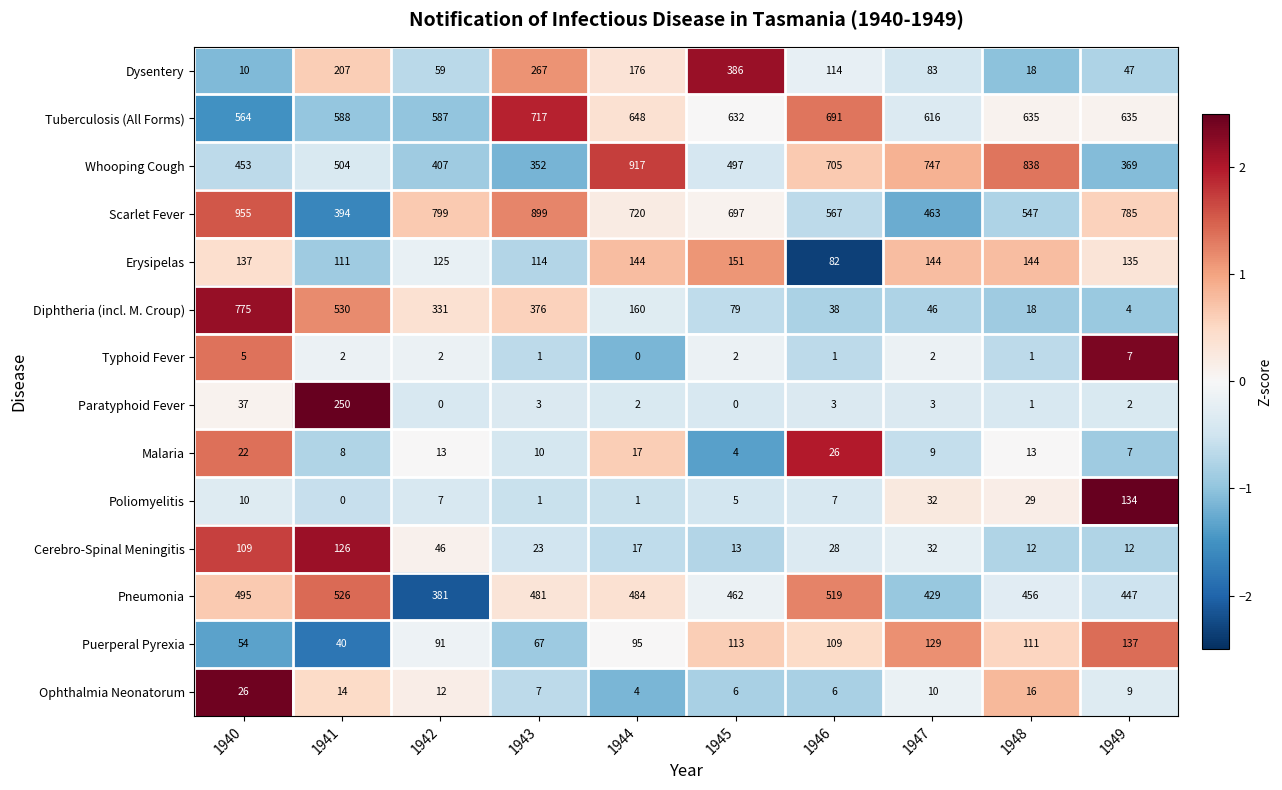

List the labels in order of Scarlet Fever value, largest first.

1940, 1943, 1942, 1949, 1944, 1945, 1946, 1948, 1947, 1941